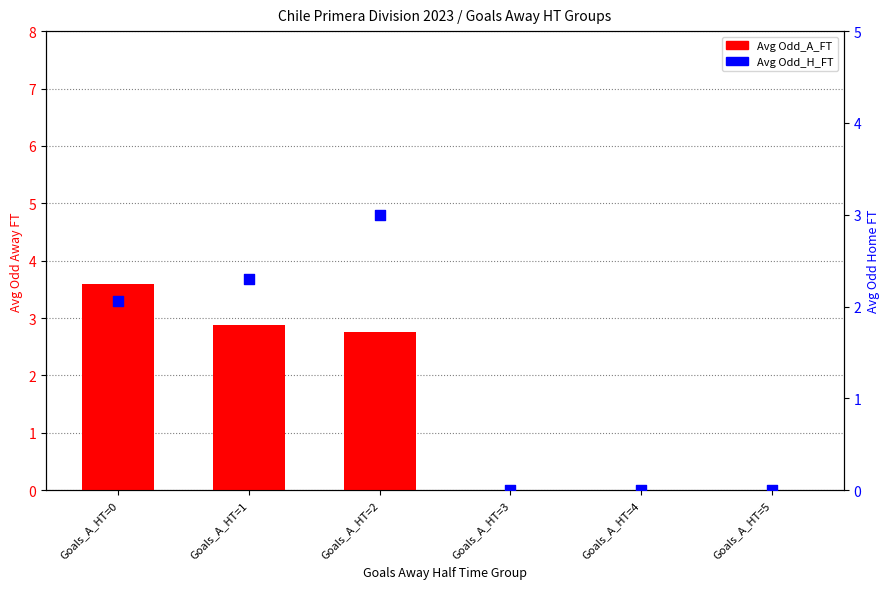

Which series reaches the maximum Y coordinate?

Avg Odd_A_FT